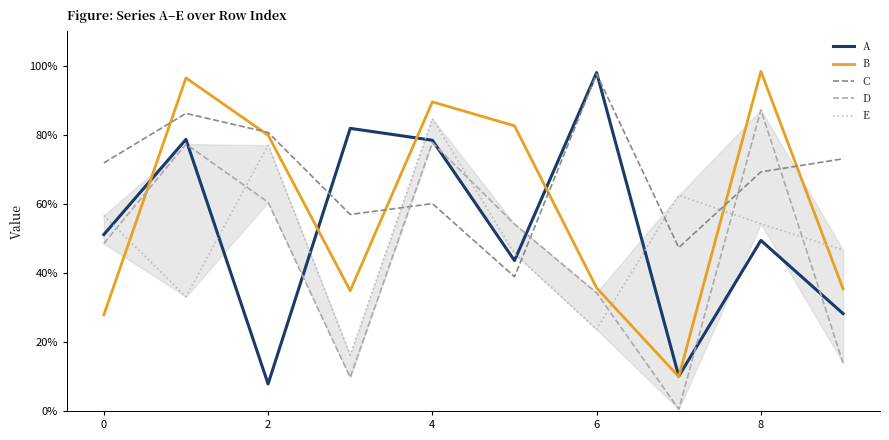

In E, how many points are higher than both neighbors (excluding endpoints)?

3